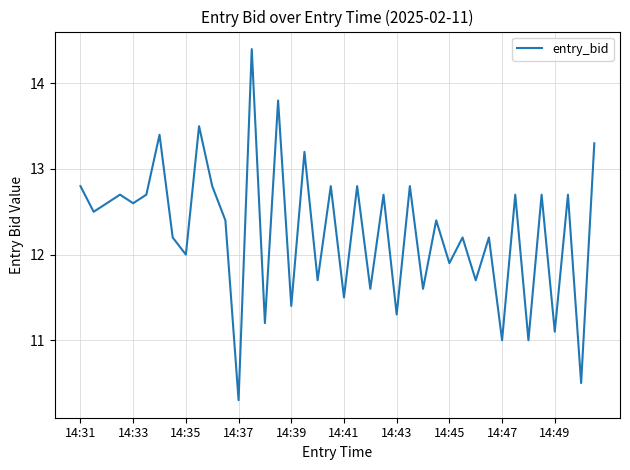

True or false: the data has more than 1 interior local peaks.

True